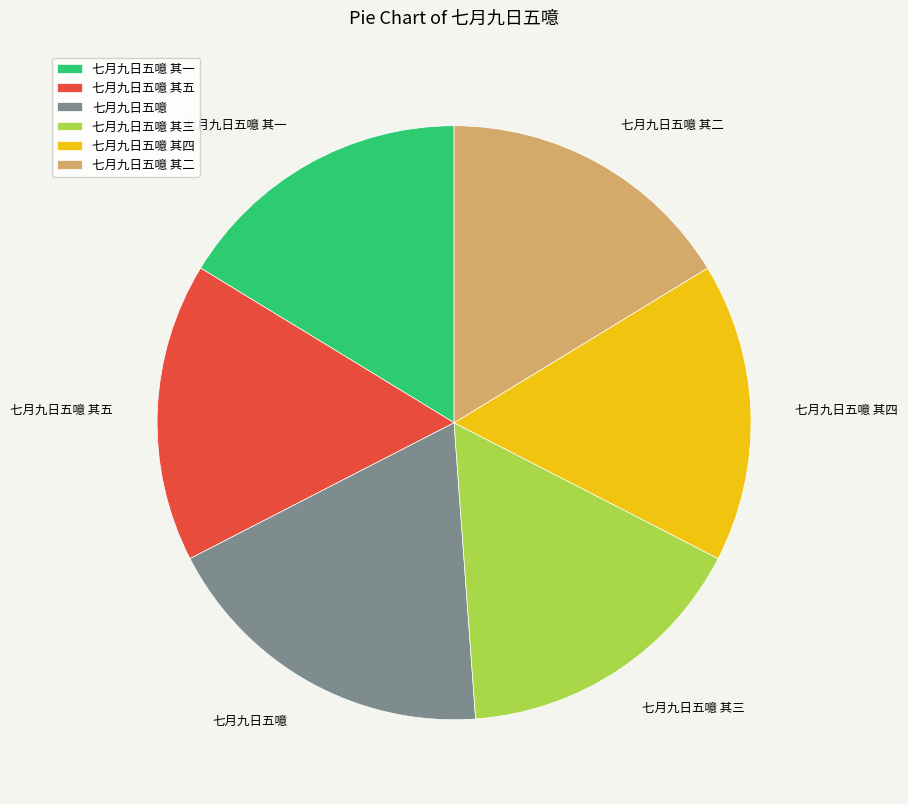

Is it true that 七月九日五噫 其二 is 16% of the pie?

True